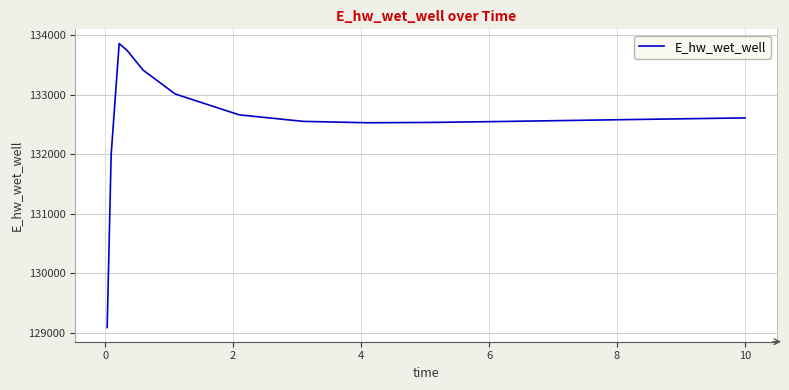

What is the minimum value shown in the chart?

129083.7